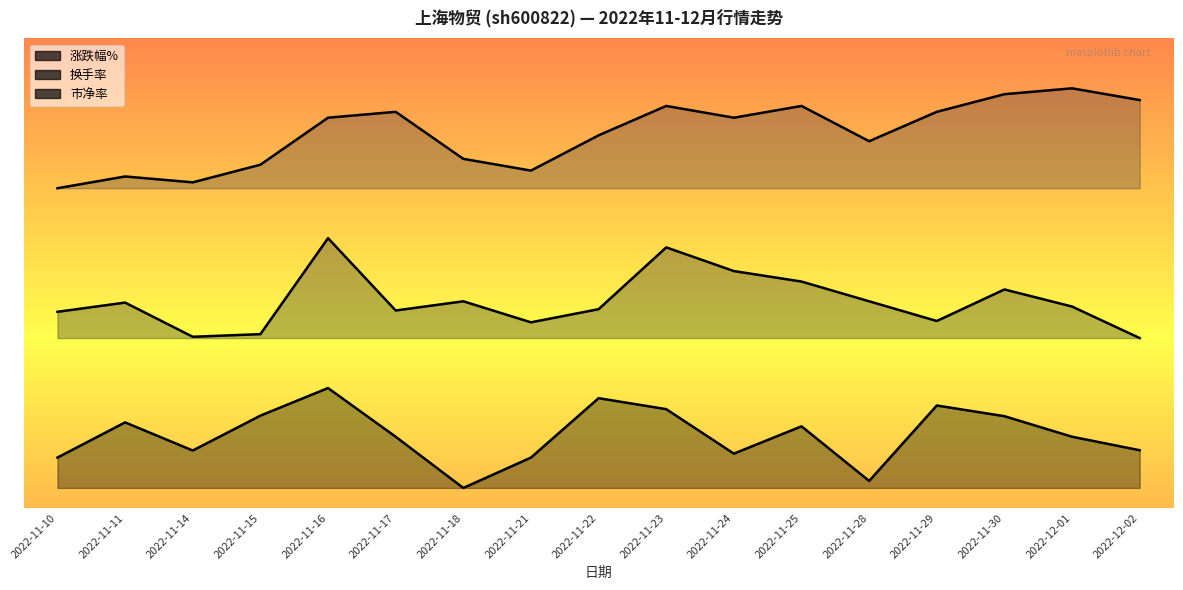

How many interior local valleys does the 市净率 series have?

4